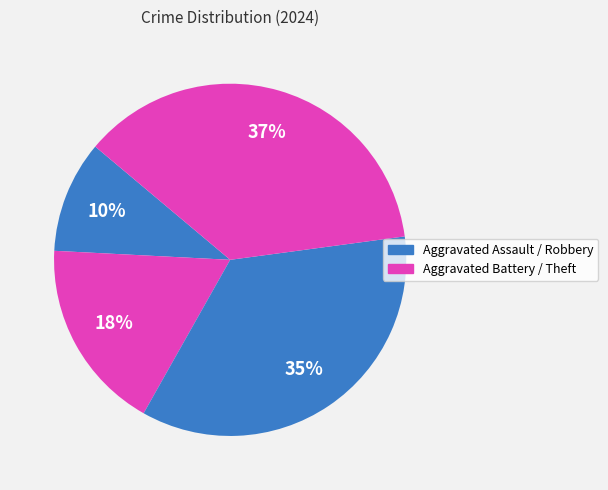

To the nearest percent, what is the average slice percentage?

25%